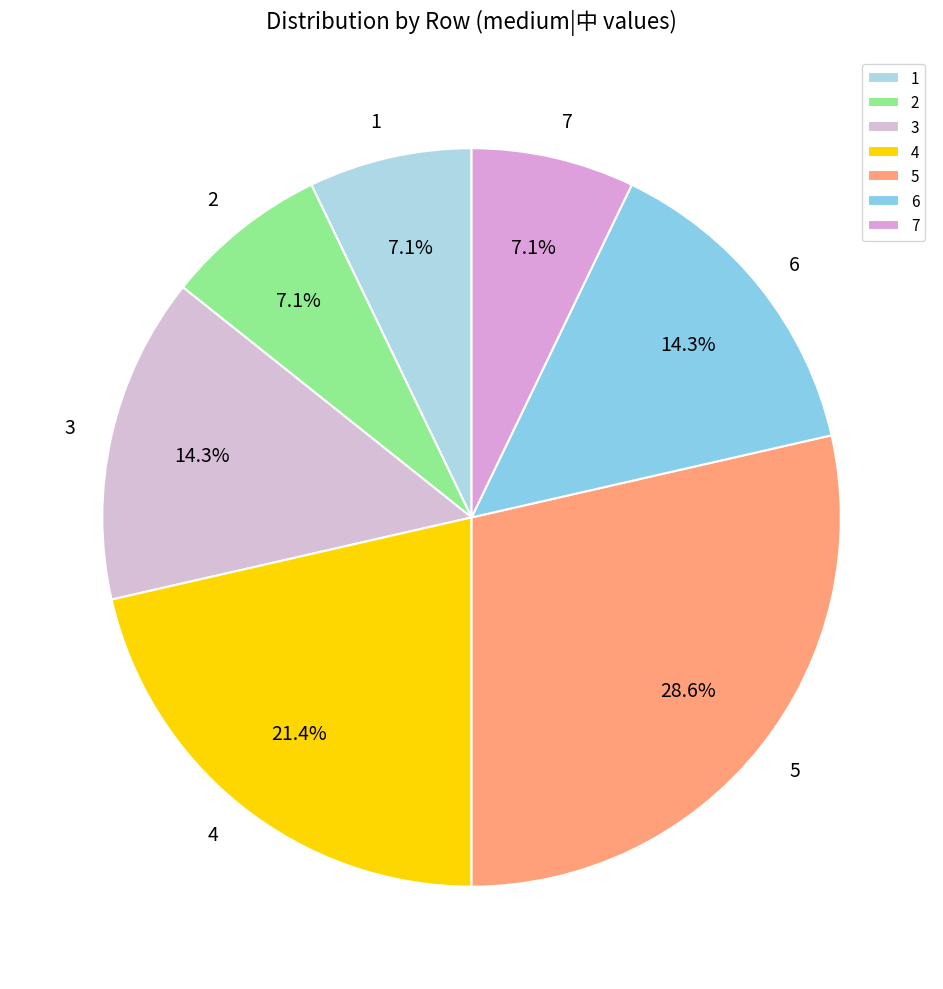

Does 6 represent more than half of the total?

No